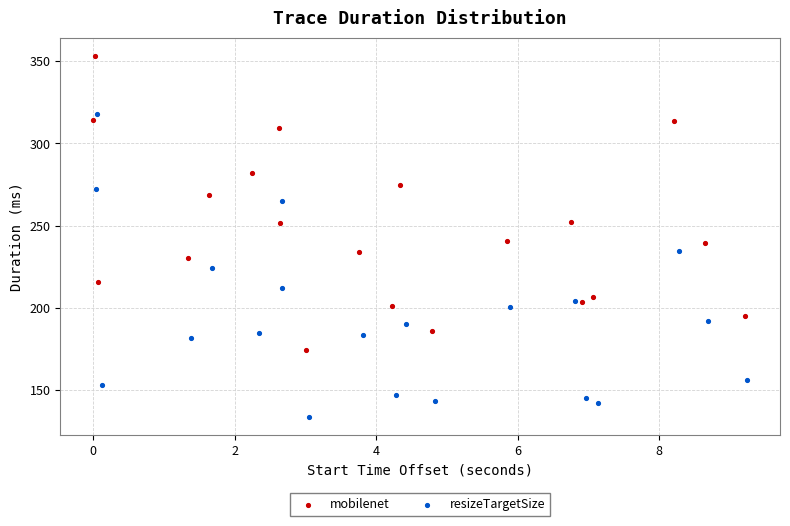

Which series contains the highest Y value?

mobilenet